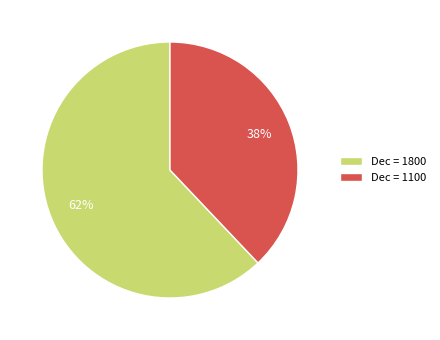

Does any single category account for the majority?

Yes